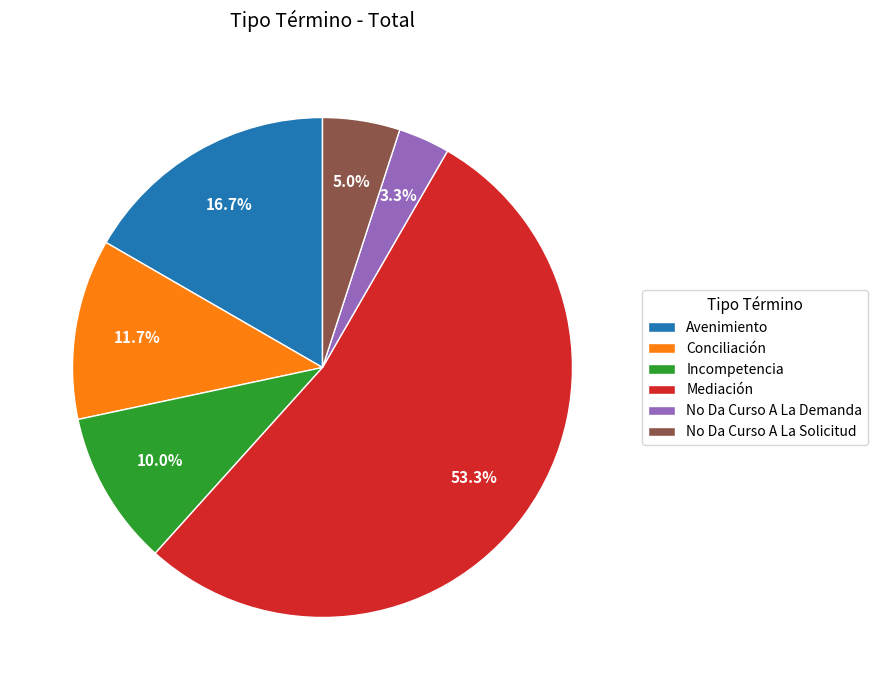

What percentage is NOT represented by No Da Curso A La Solicitud?

95.0%